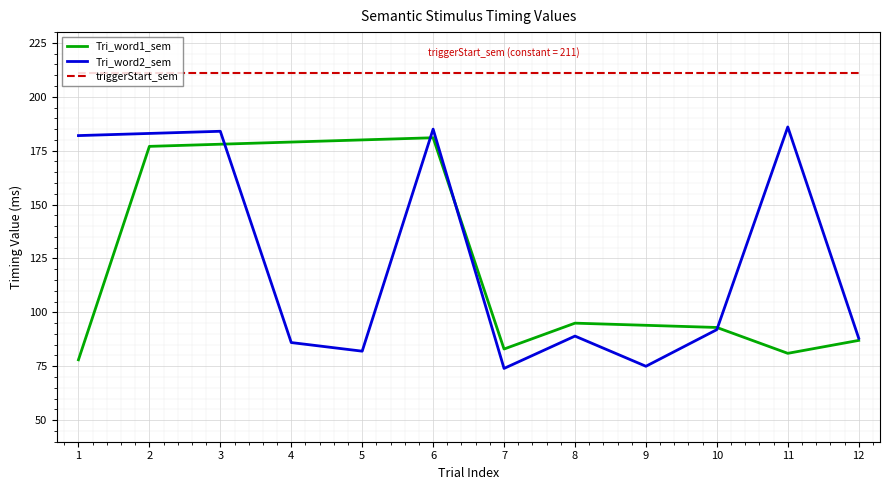

What is the average value of the Tri_word1_sem series?

126